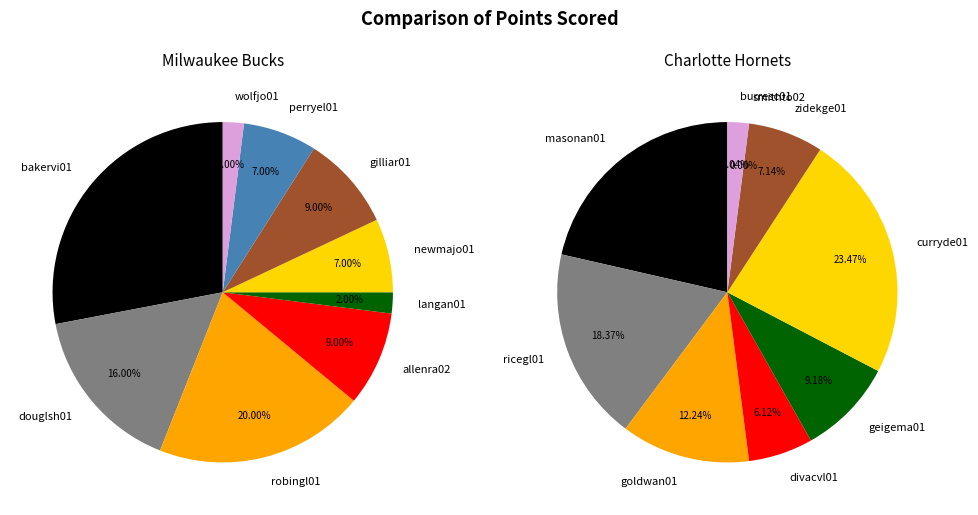

The 5 slice represents 23% of the pie. True or false?

True